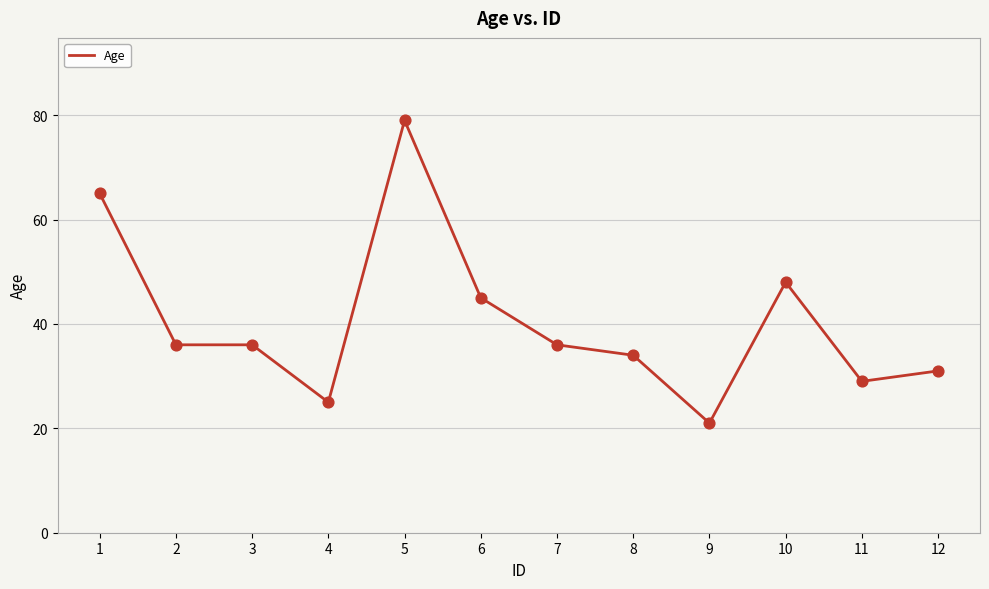

What is the ratio of the value at 6 to the value at 11?

1.6